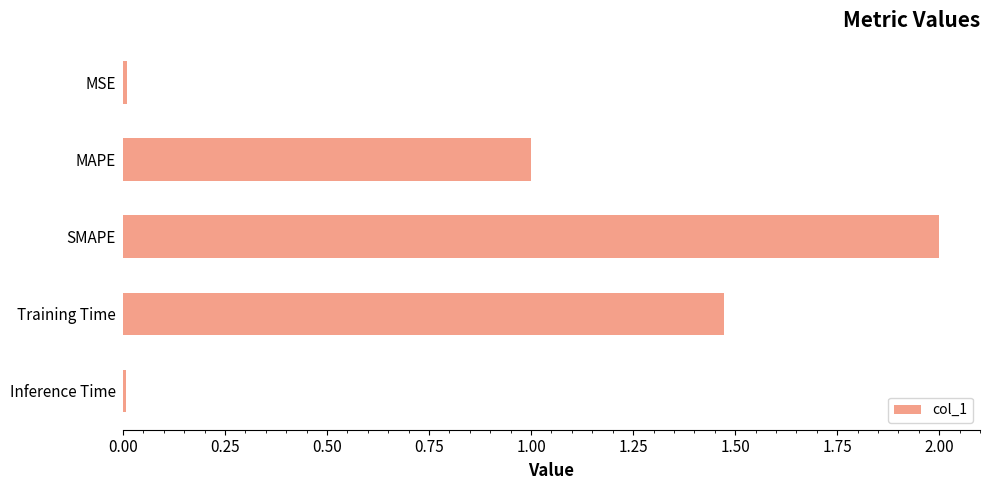

What is the approximate value at SMAPE?

2.0